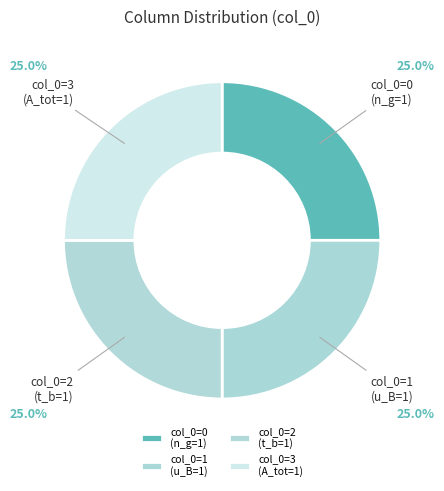

Is there a majority slice in this chart?

No